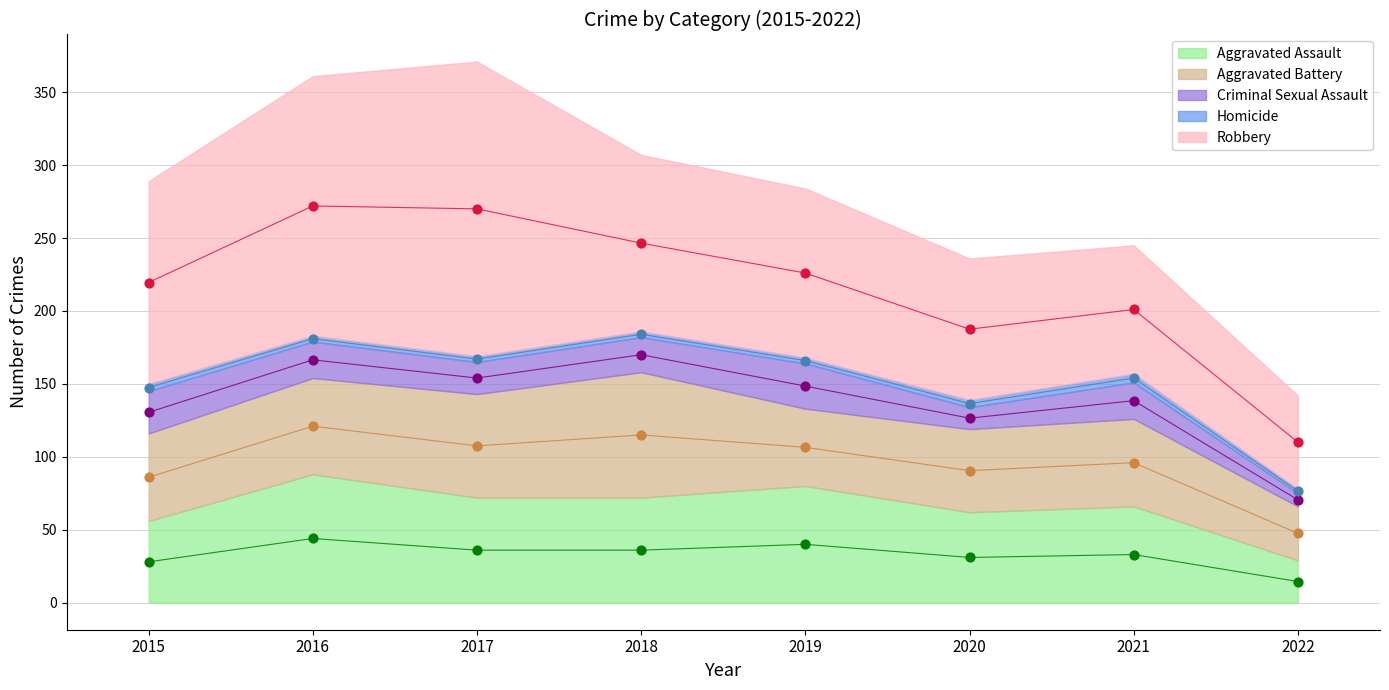

What are all the series names shown in the legend?

Aggravated Assault, Aggravated Battery, Criminal Sexual Assault, Homicide, Robbery